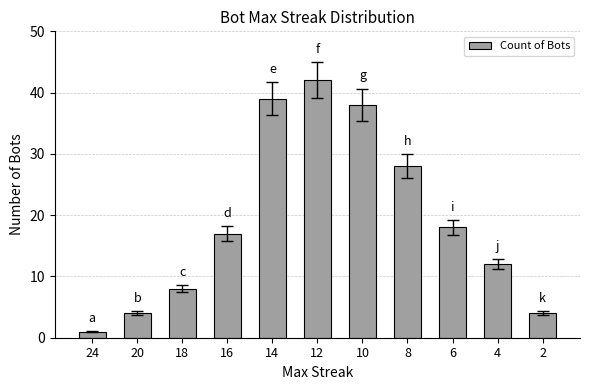

Is it true that the value at 18 is 8?

True